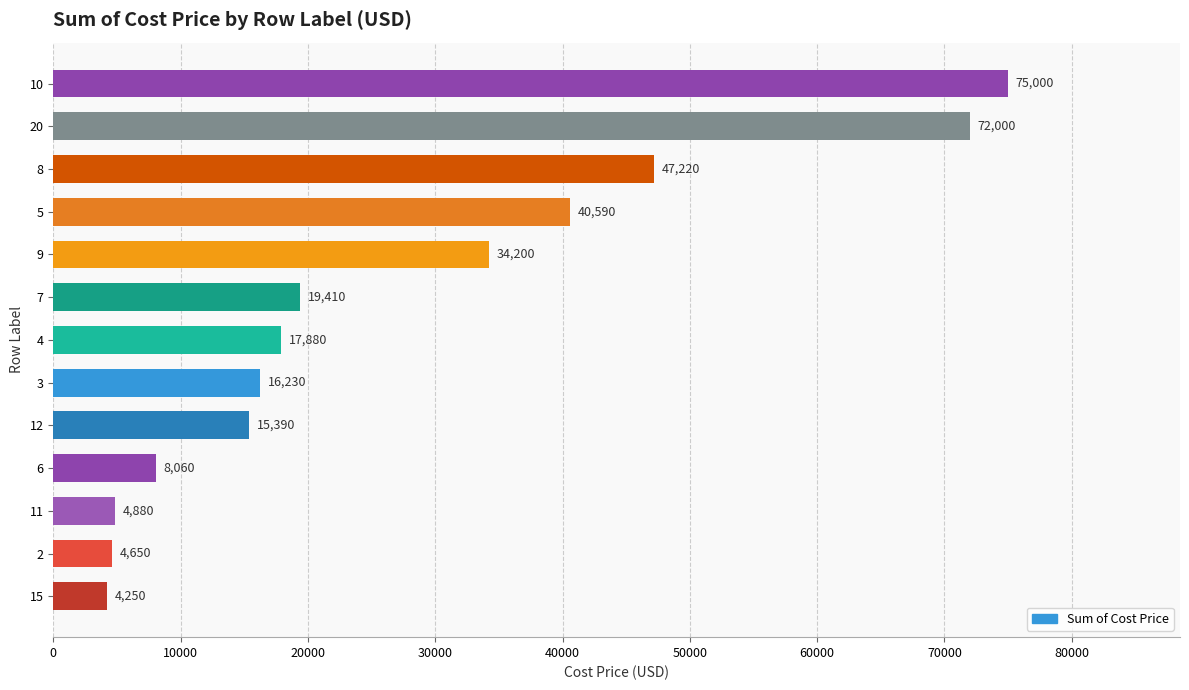

What is the average value?

27674